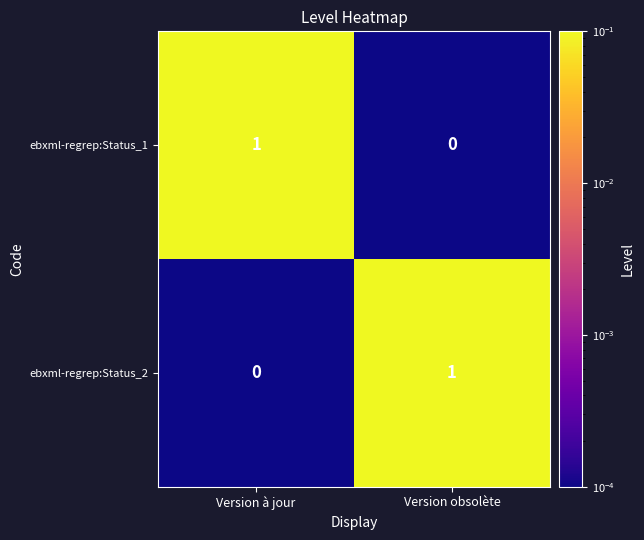

Where is ebxml-regrep:Status_2 nearest to the value 0?

Version à jour